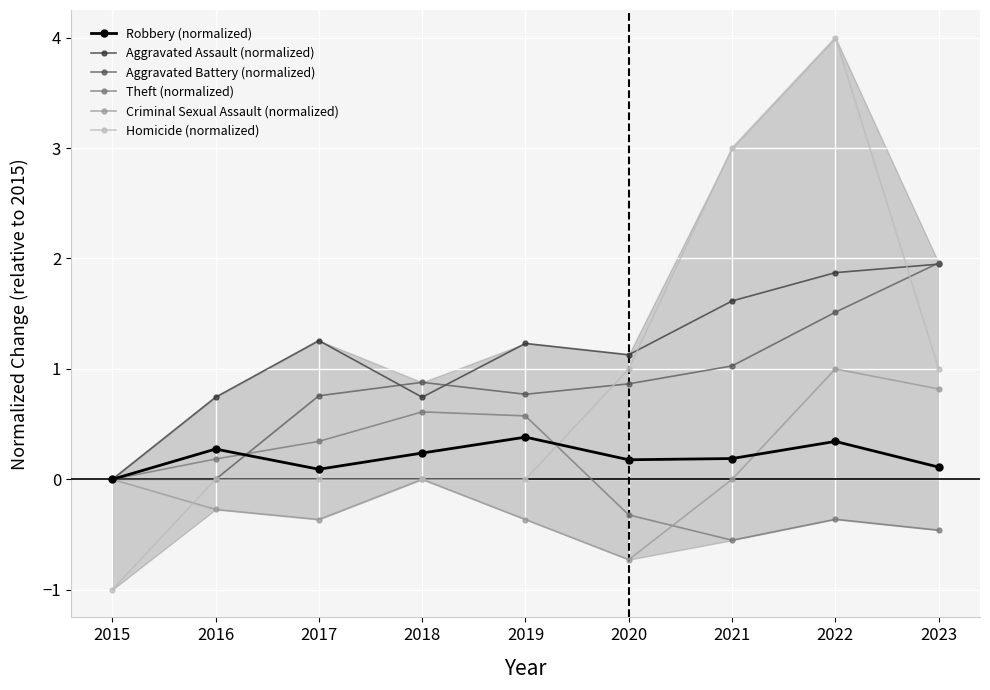

Reading left to right, what are all the values shown in this chart?

Robbery (normalized): 2015=0.0	2016=0.3	2017=0.1	2018=0.2	2019=0.4	2020=0.2	2021=0.2	2022=0.3	2023=0.1
Aggravated Assault (normalized): 2015=0.0	2016=0.7	2017=1.3	2018=0.7	2019=1.2	2020=1.1	2021=1.6	2022=1.9	2023=1.9
Aggravated Battery (normalized): 2015=0.0	2016=0.0	2017=0.8	2018=0.9	2019=0.8	2020=0.9	2021=1.0	2022=1.5	2023=2.0
Theft (normalized): 2015=0.0	2016=0.2	2017=0.3	2018=0.6	2019=0.6	2020=-0.3	2021=-0.6	2022=-0.4	2023=-0.5
Criminal Sexual Assault (normalized): 2015=0.0	2016=-0.3	2017=-0.4	2018=0.0	2019=-0.4	2020=-0.7	2021=0.0	2022=1.0	2023=0.8
Homicide (normalized): 2015=-1.0	2016=0.0	2017=0.0	2018=0.0	2019=0.0	2020=1.0	2021=3.0	2022=4.0	2023=1.0